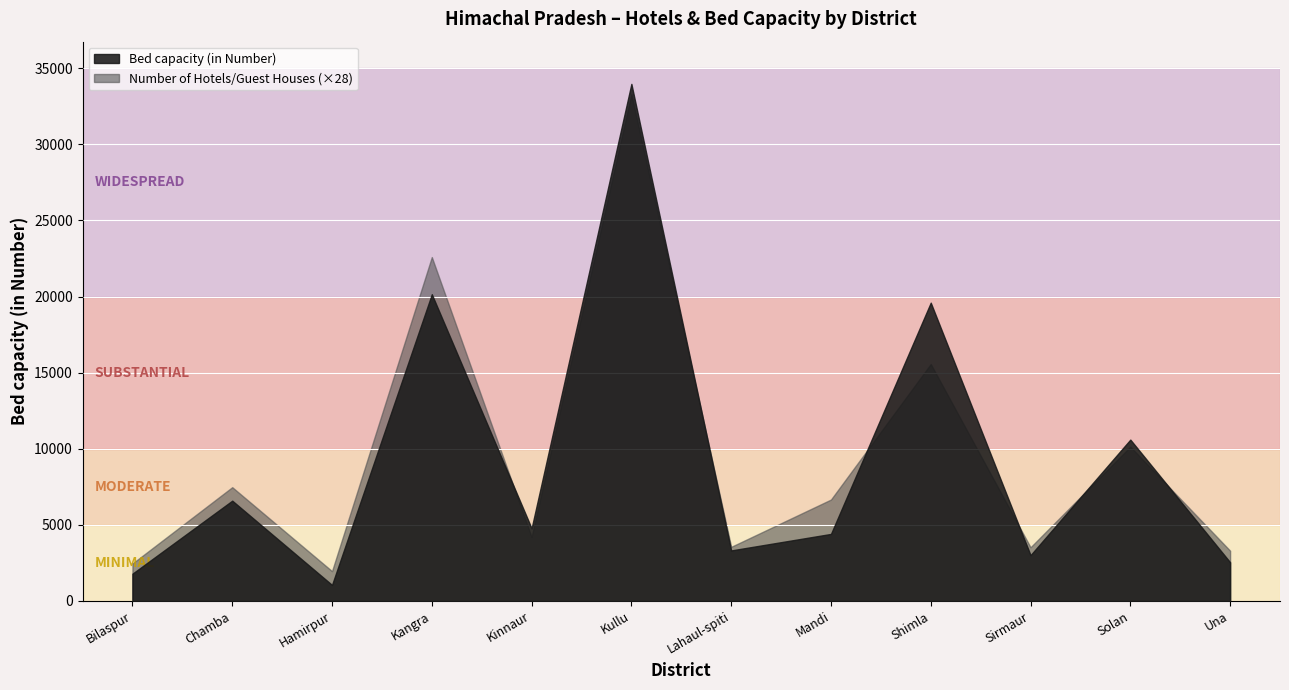

What position from the right is Kullu?

7